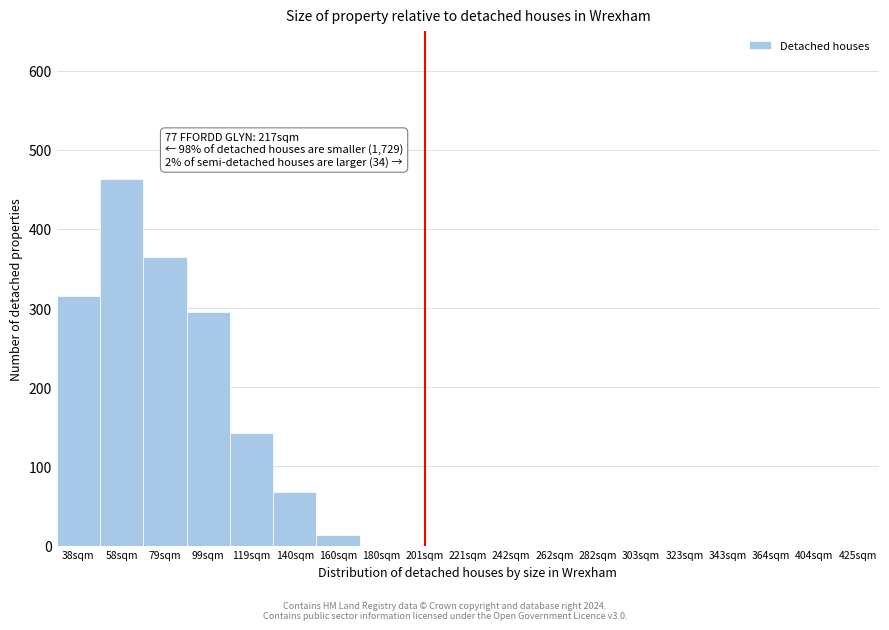

Reading left to right, what are all the values shown in this chart?

38sqm=315	58sqm=463	79sqm=365	99sqm=295	119sqm=142	140sqm=68	160sqm=14	180sqm=0	201sqm=0	221sqm=0	242sqm=0	262sqm=0	282sqm=0	303sqm=0	323sqm=0	343sqm=0	364sqm=0	404sqm=0	425sqm=0